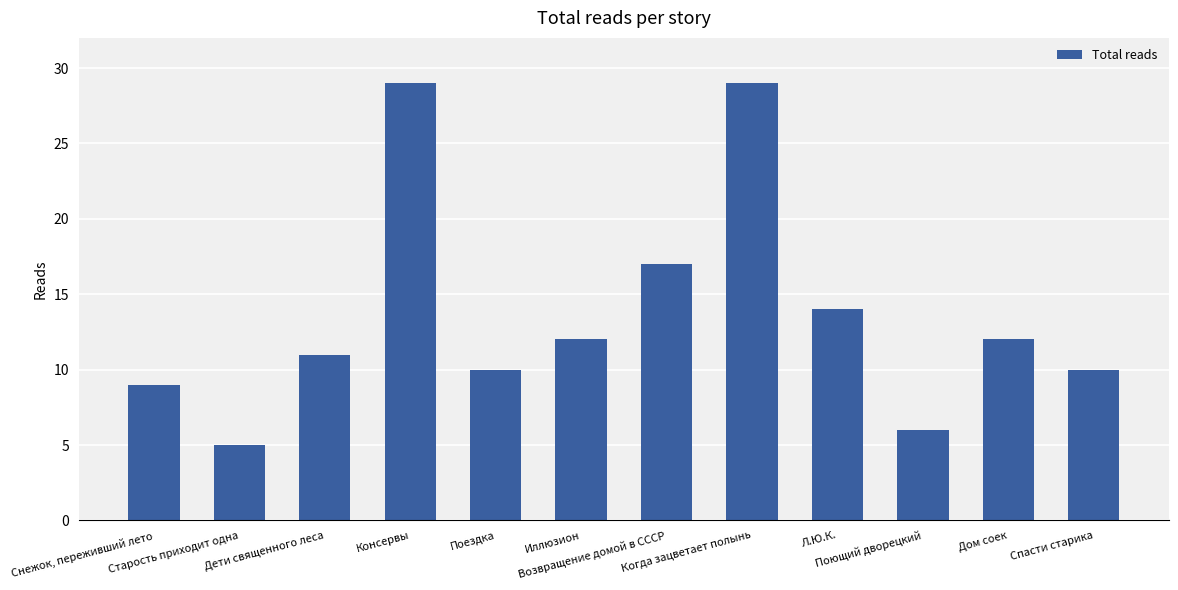

What is the average value?

14